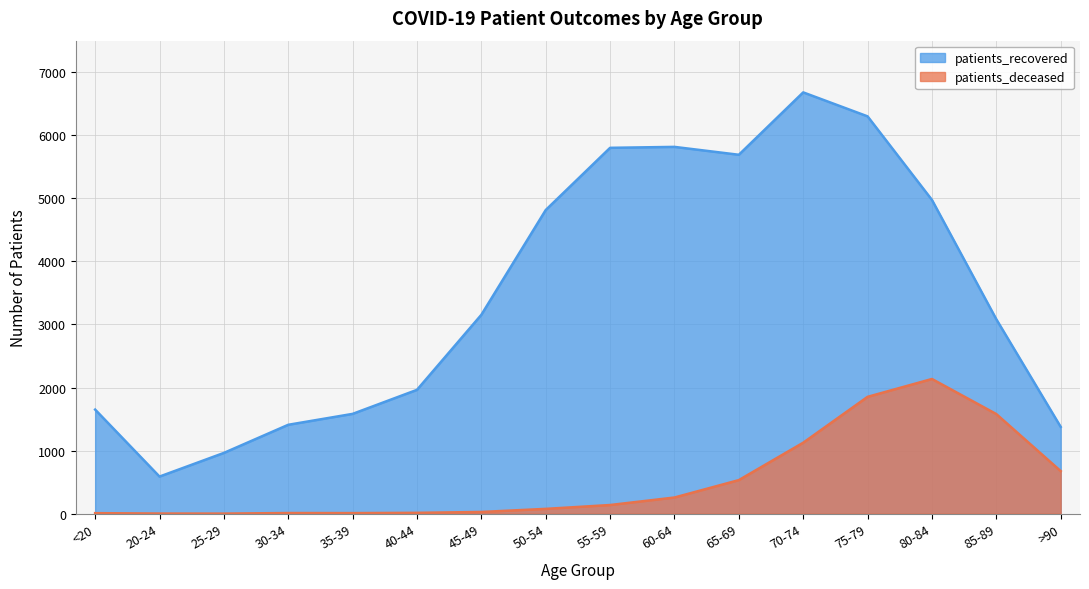

True or false: patients_deceased and patients_recovered intersect in this chart.

False